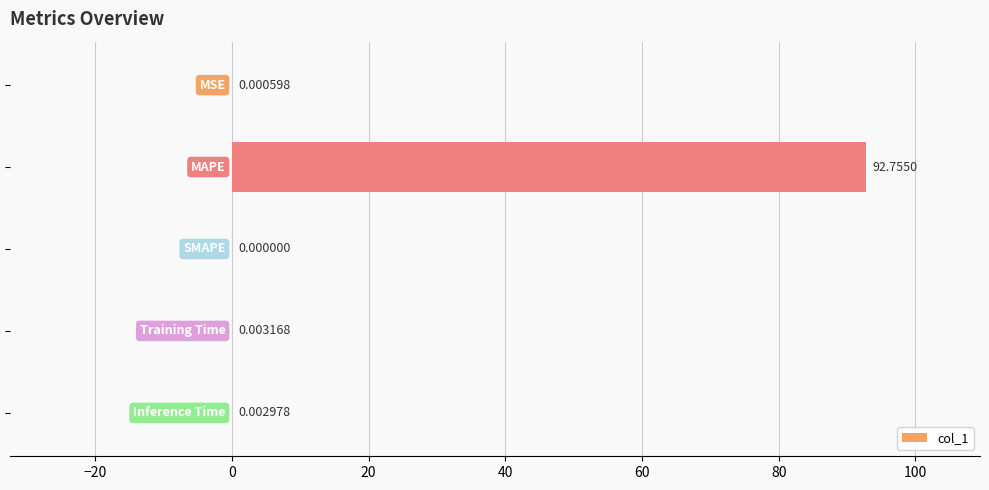

What is the sum of all values?

92.8